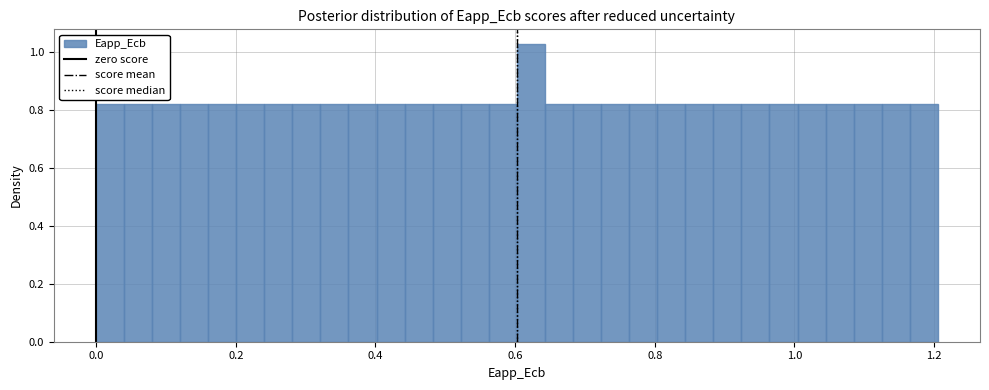

Read against the x-axis, roughly where is the centre of the tallest bar?

0.62